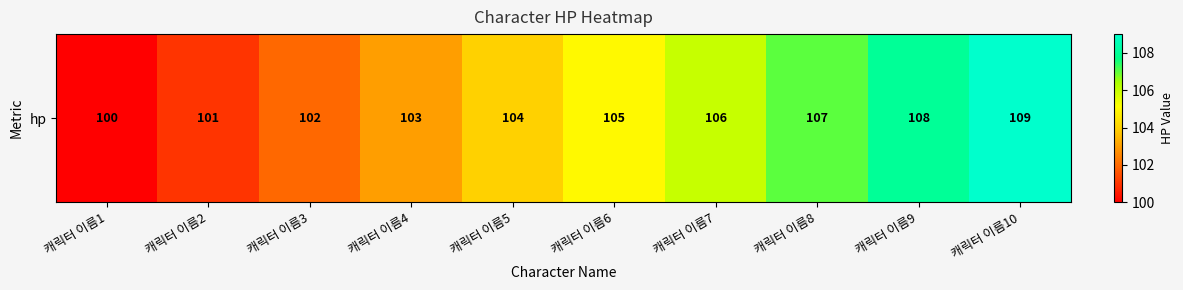

Reading right to left, what are all the values shown in this chart?

캐릭터 이름10=109	캐릭터 이름9=108	캐릭터 이름8=107	캐릭터 이름7=106	캐릭터 이름6=105	캐릭터 이름5=104	캐릭터 이름4=103	캐릭터 이름3=102	캐릭터 이름2=101	캐릭터 이름1=100